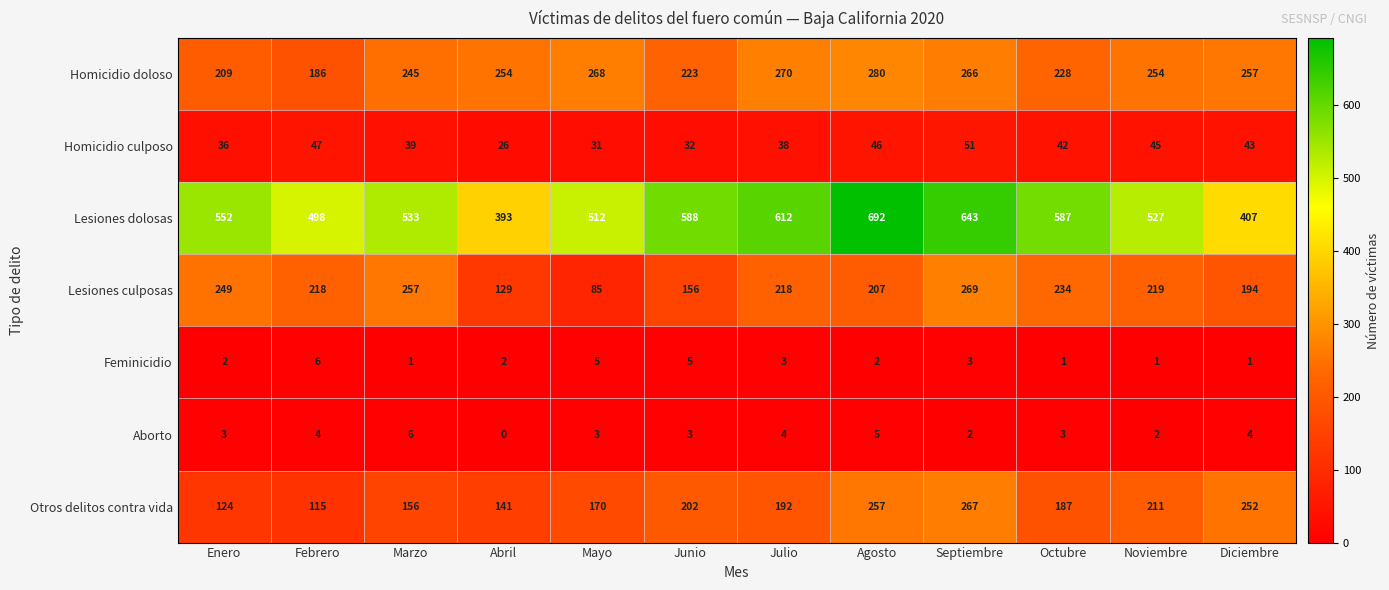

What is the maximum value shown in the chart?

692